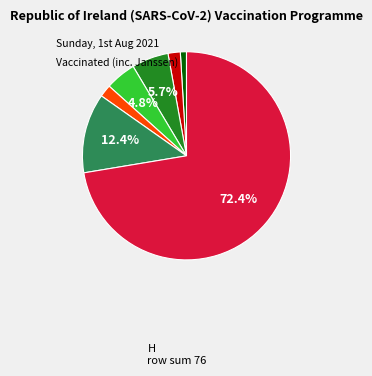

Count the number of slices in the pie.

7